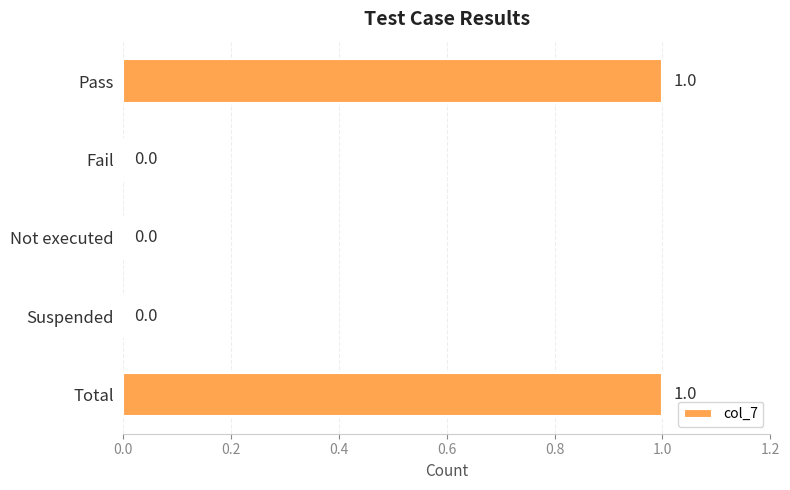

Is it true that the value at Pass is 1?

True